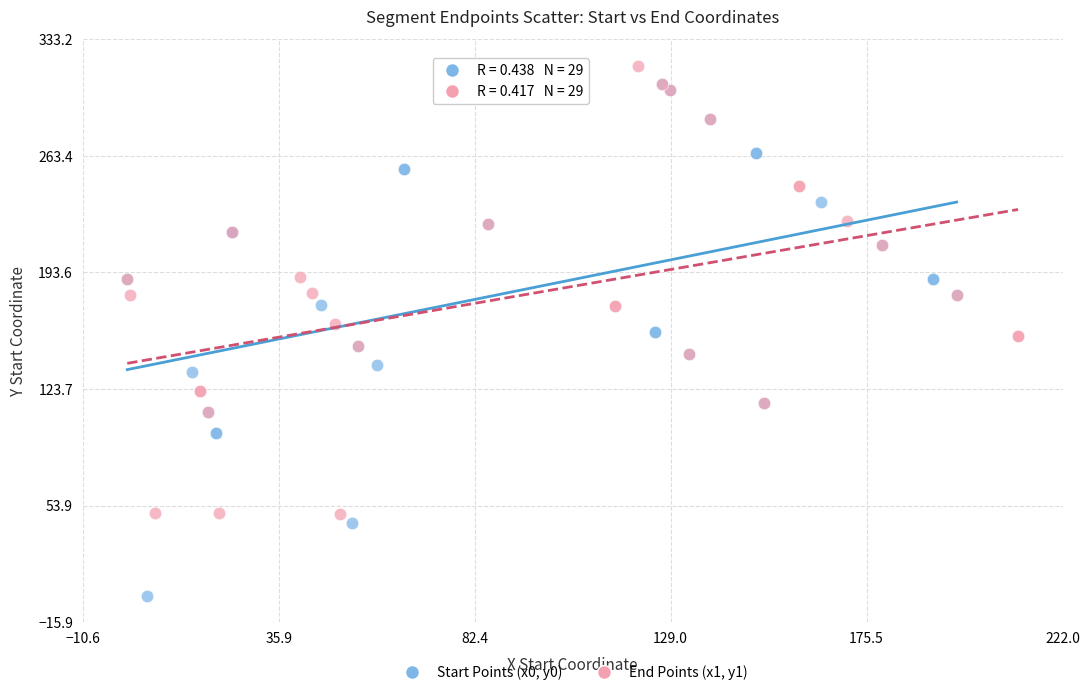

Which series reaches the minimum Y coordinate?

Start Points (x0, y0)